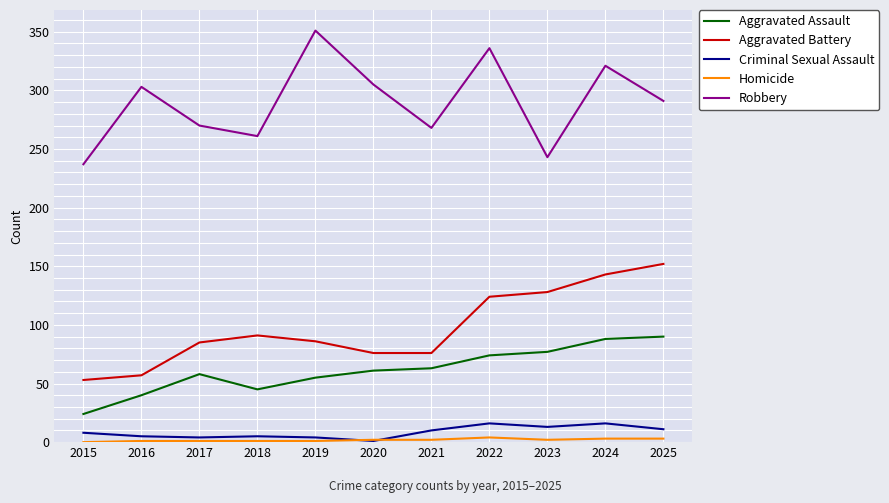

What is the maximum value for Robbery?

351